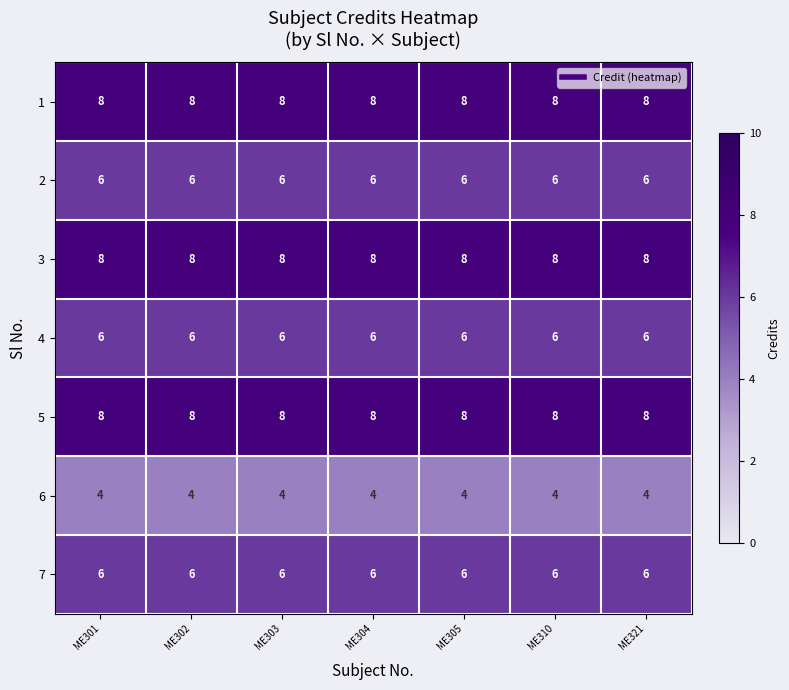

How many series are shown in this chart?

7